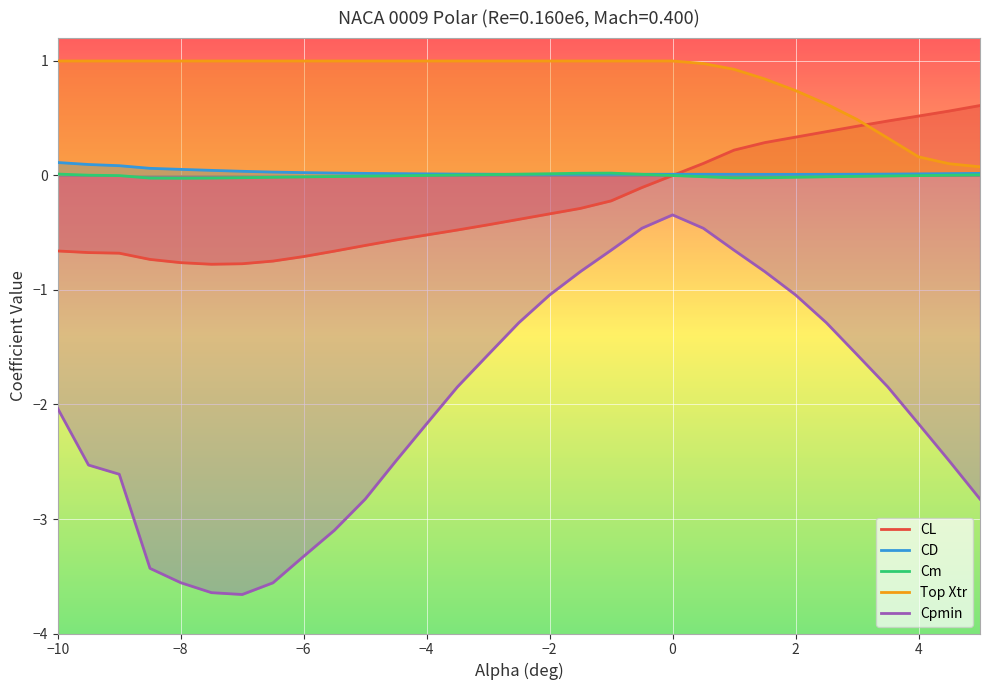

Which series has the largest total across all categories?

Top Xtr